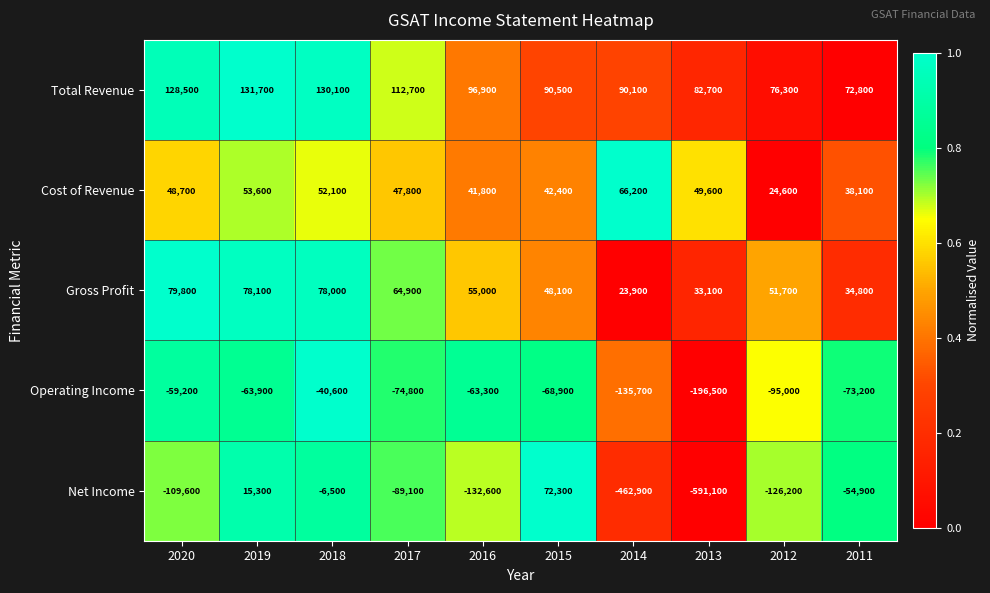

At which label does Gross Profit reach its minimum?

2014